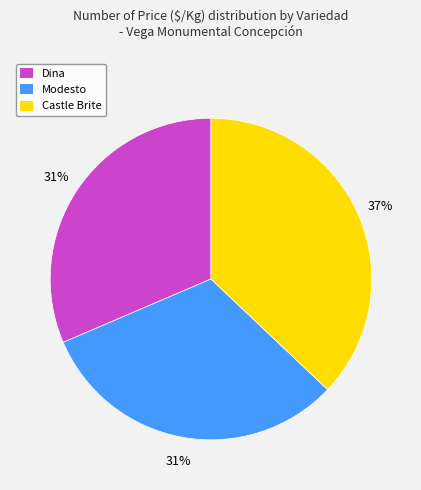

Is it true that Modesto is 31% of the pie?

True